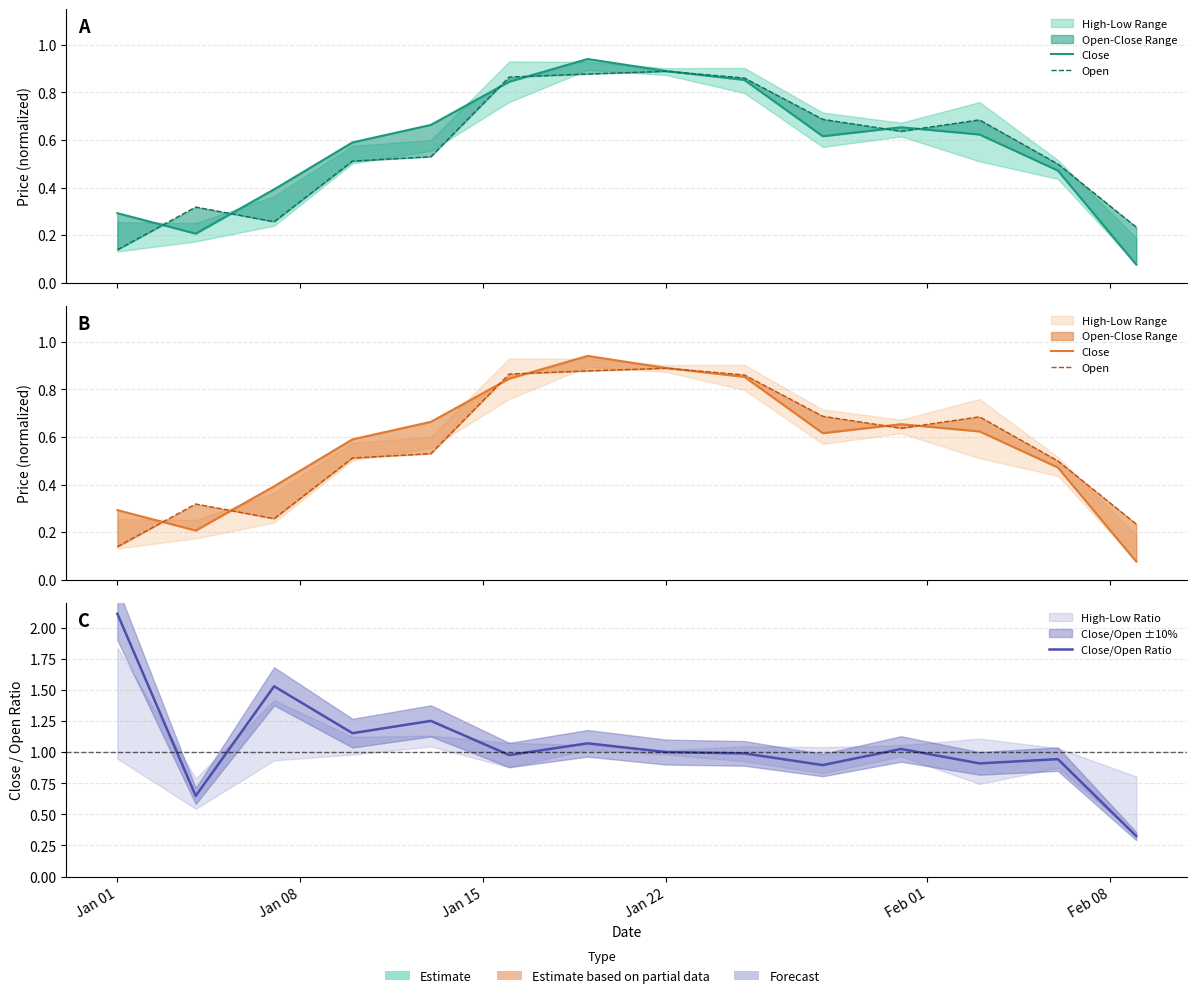

What is the value of the Close point at the 9th from the left?

0.9